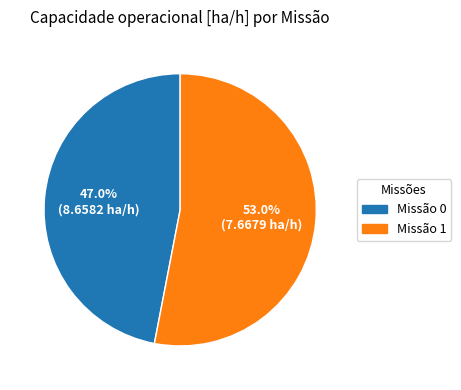

To the nearest percent, what is the difference between the largest and smallest slice percentages?

6%